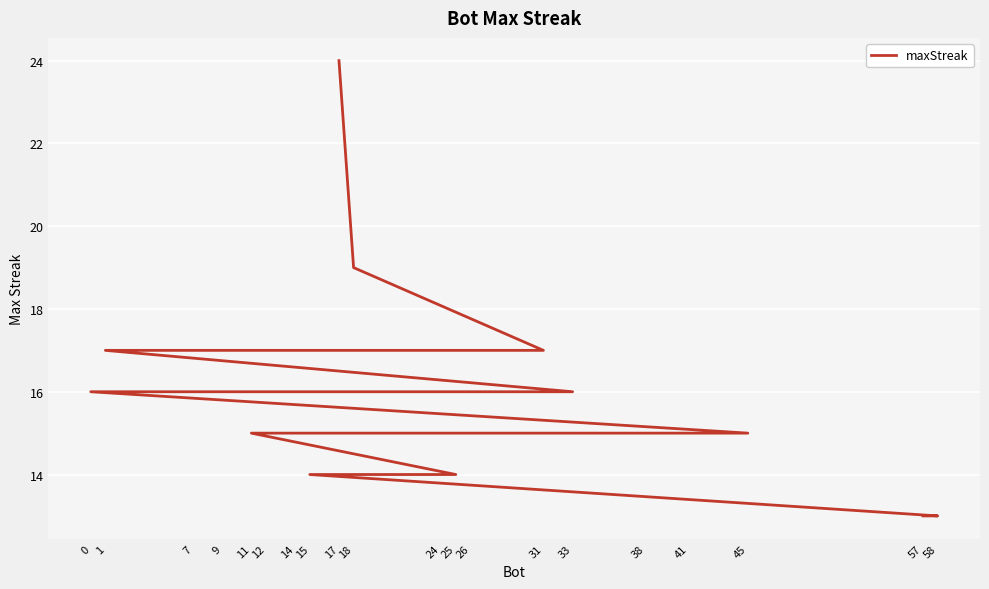

Reading left to right, list all the values displayed in this chart.

24	19	17	17	17	16	16	16	16	16	16	16	15	15	15	15	14	14	13	13